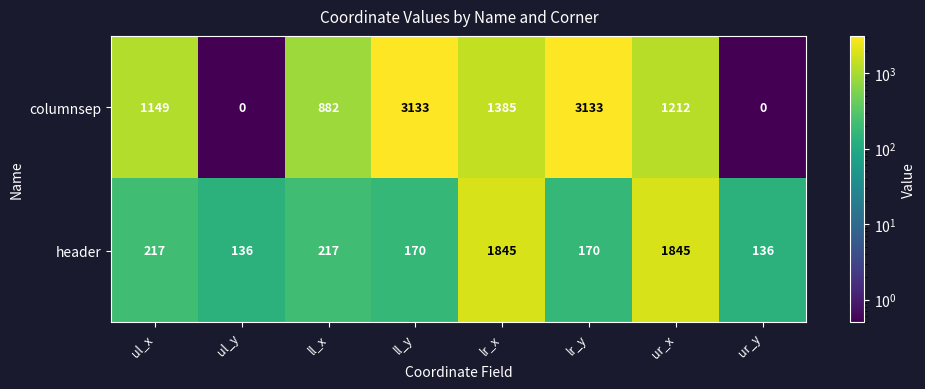

Reading left to right, extract all data points from this chart.

columnsep: 1149	0	882	3133	1385	3133	1212	0
header: 217	136	217	170	1845	170	1845	136